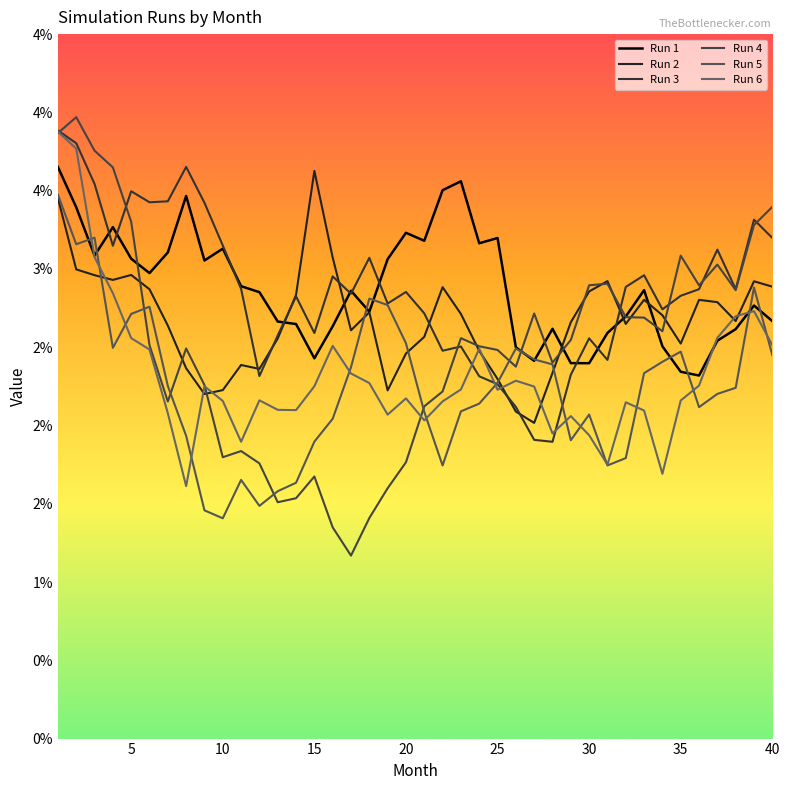

Is this an area chart (filled region under the line)?

No